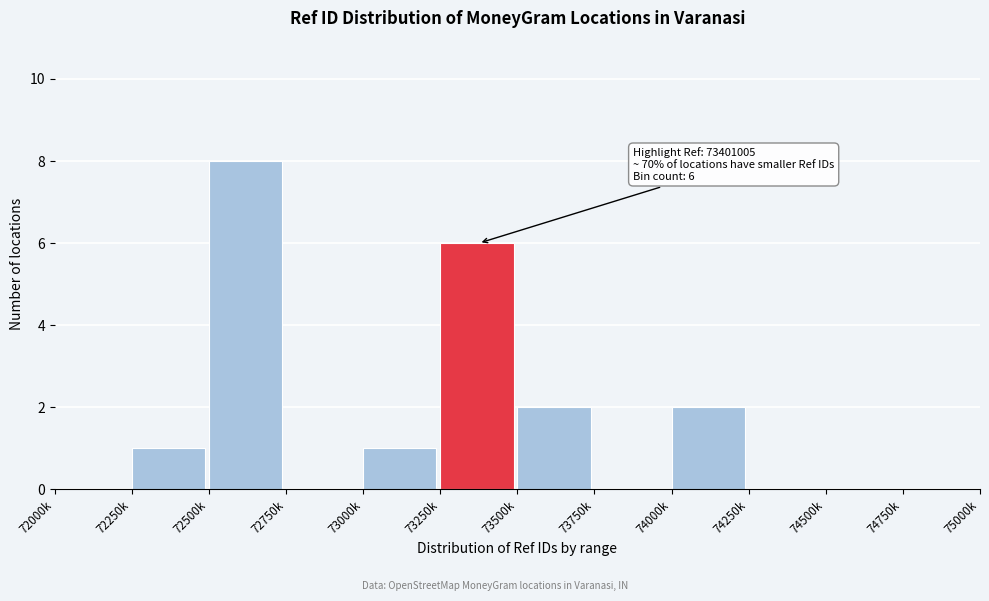

Reading left to right, what are all the values shown in this chart?

72000k=0	72250k=1	72500k=8	72750k=0	73000k=1	73250k=6	73500k=2	73750k=0	74000k=2	74250k=0	74500k=0	74750k=0